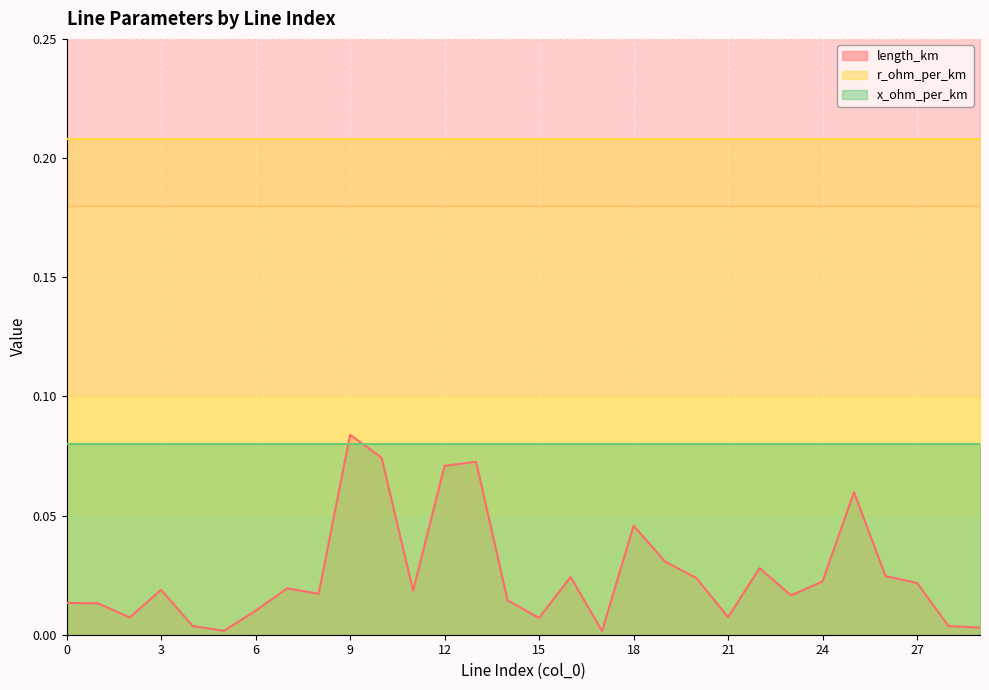

List the labels in order of r_ohm_per_km value, largest first.

0, 1, 2, 3, 4, 5, 6, 7, 8, 9, 10, 11, 12, 13, 14, 15, 16, 17, 18, 19, 20, 21, 22, 23, 24, 25, 26, 27, 28, 29